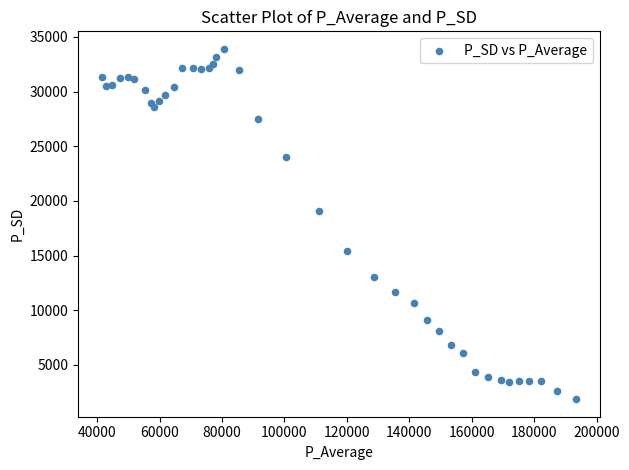

What Y value in the scatter plot is closest to 17886?

19116.1